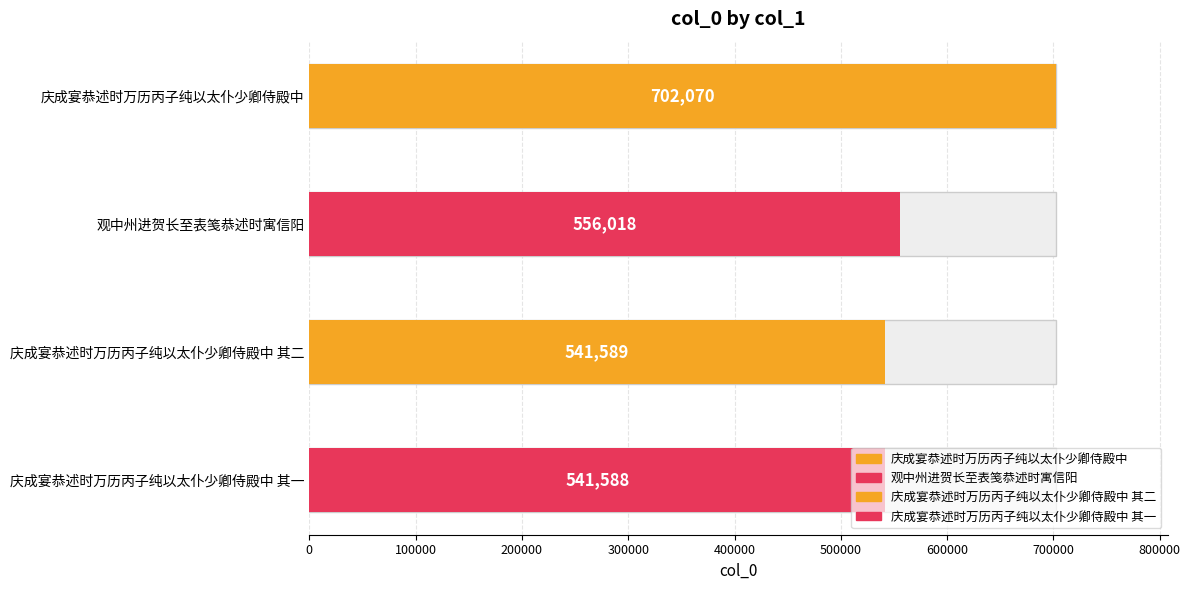

Does the chart contain any negative values?

No